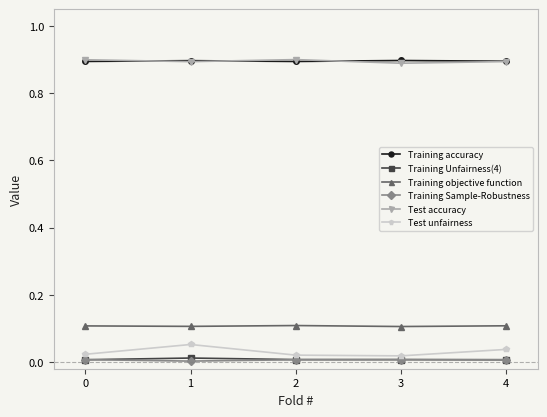

True or false: Training Unfairness(4) and Training objective function intersect in this chart.

False